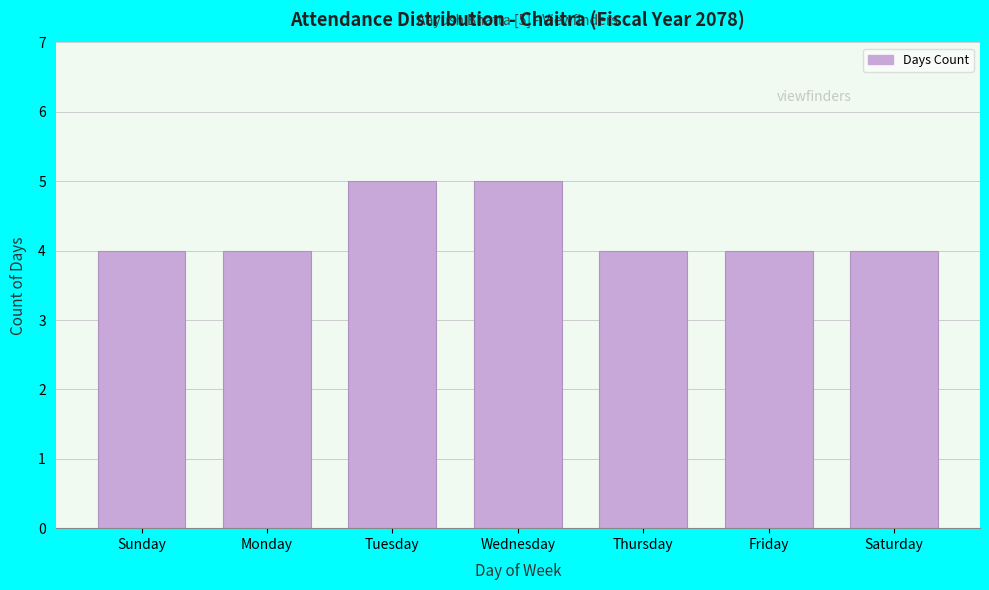

Reading left to right, list all the values displayed in this chart.

Sunday=4	Monday=4	Tuesday=5	Wednesday=5	Thursday=4	Friday=4	Saturday=4